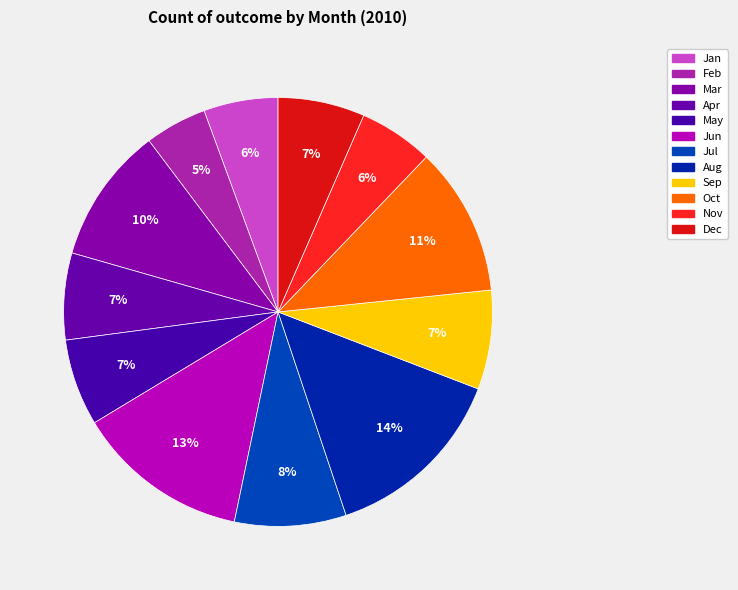

Between May and Nov, which is larger?

May